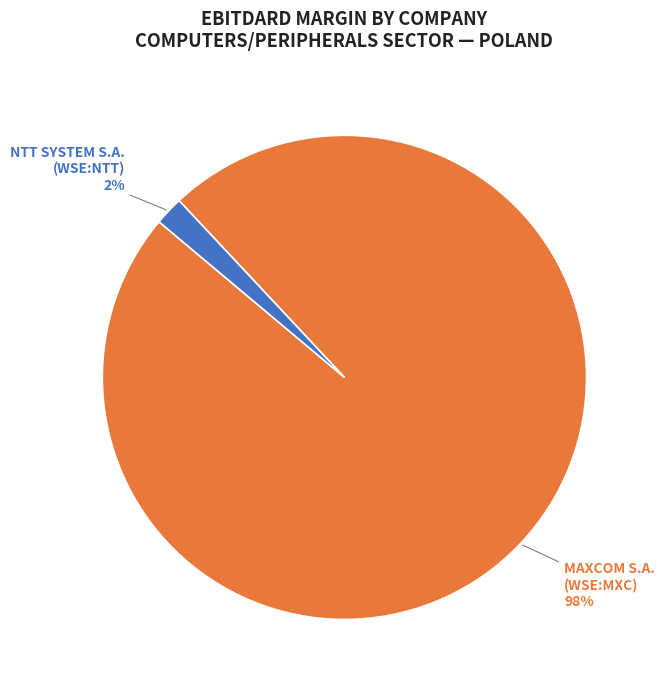

To the nearest percent, what is the combined percentage of MAXCOM S.A. (WSE:MXC) and NTT SYSTEM S.A. (WSE:NTT)?

100%